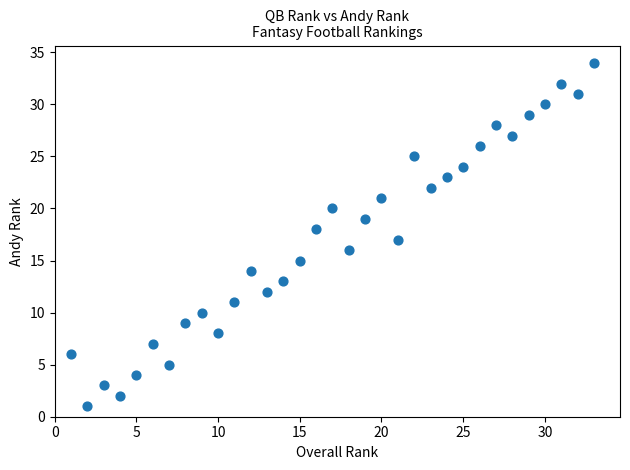

What is the range of X values (max minus min)?

32